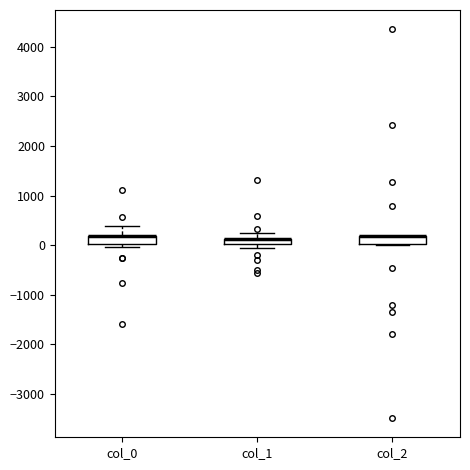

Where is the lower edge of the box for col_1 on the y-axis? The values are not printed on the chart, so give them approximately, as read against the axis.

0